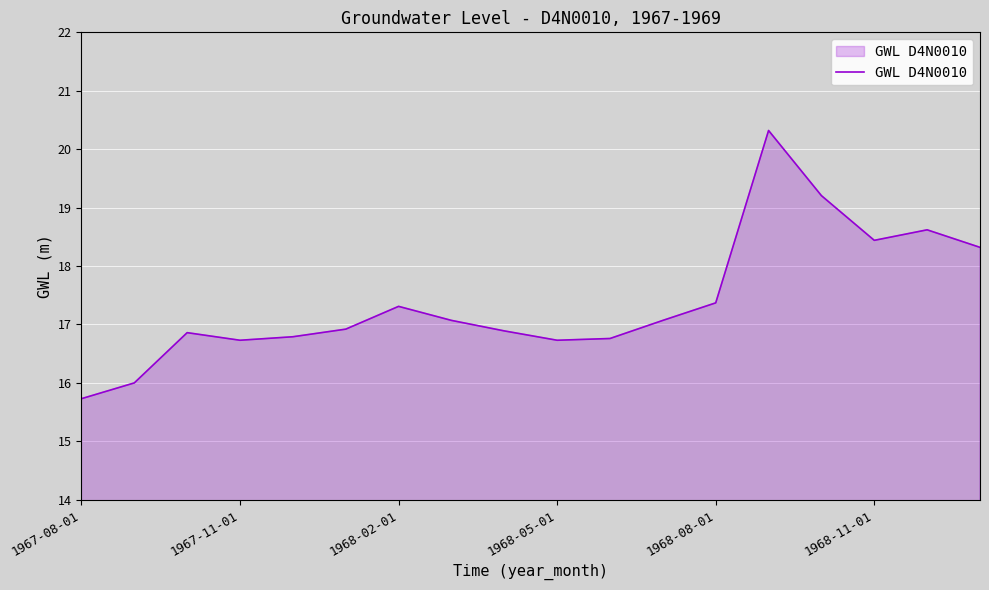

What is the average value?

17.4